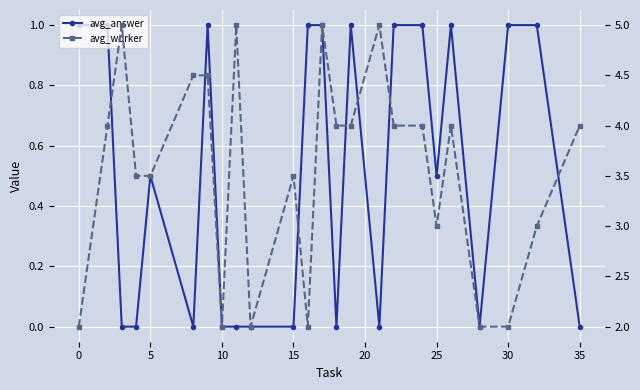

Is this an area chart (filled region under the line)?

No